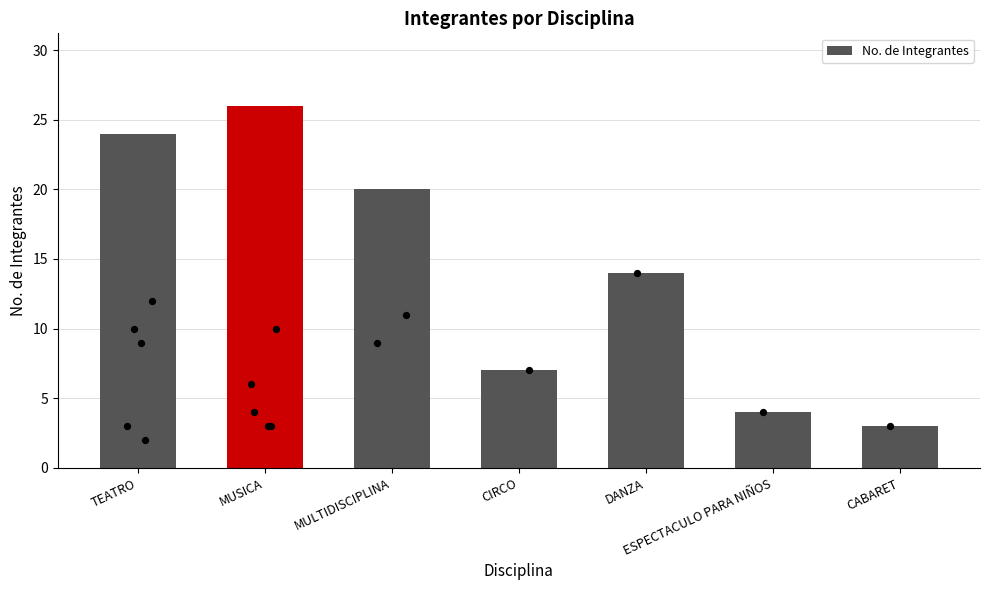

What is the ratio of the value at DANZA to the value at MULTIDISCIPLINA?

0.7